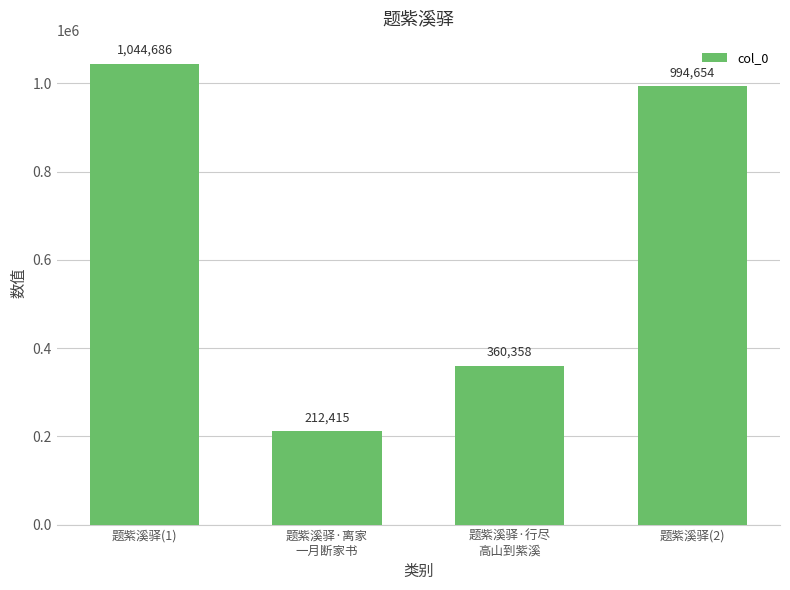

What is the label of the 4th bar from the right?

题紫溪驿(1)